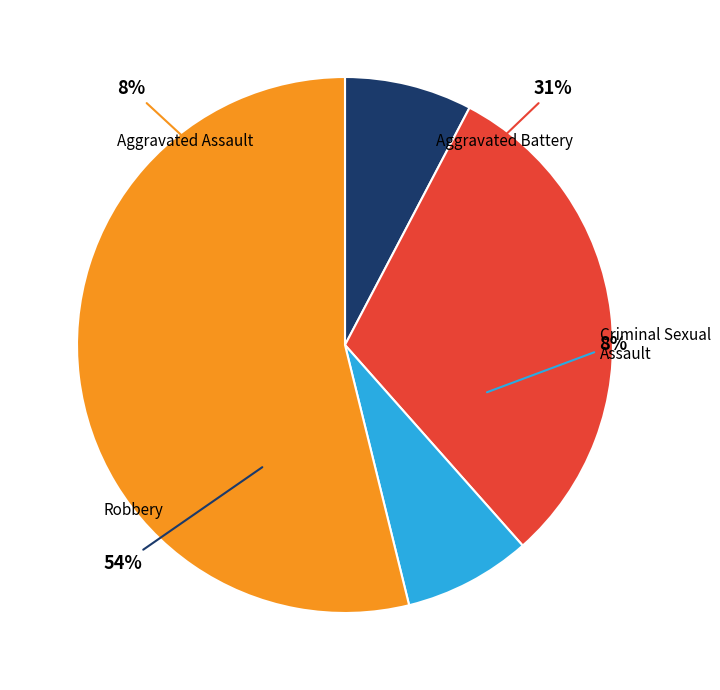

Which has a higher value, Aggravated Battery or Robbery?

Robbery